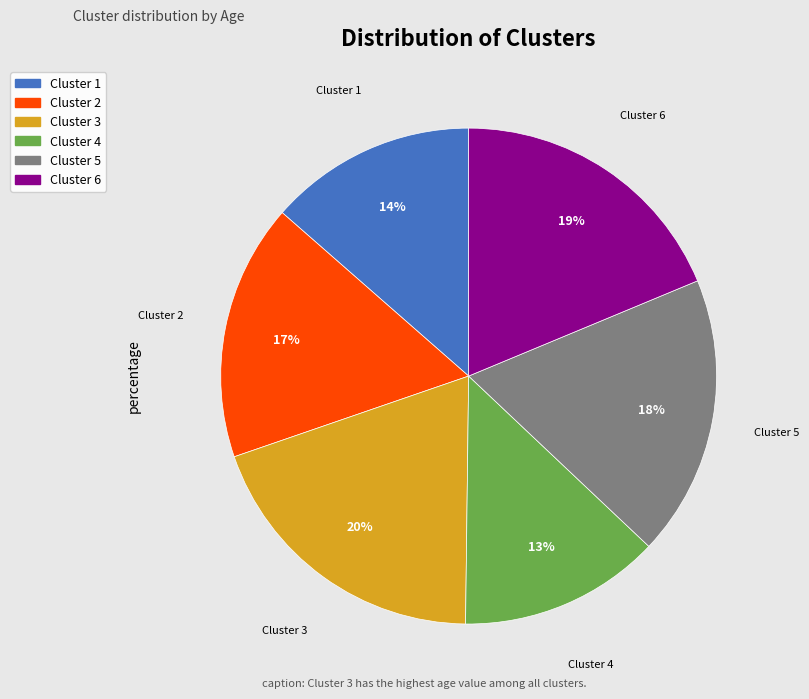

To the nearest percent, what is the difference between the Cluster 3 and Cluster 1 slice percentages?

6%